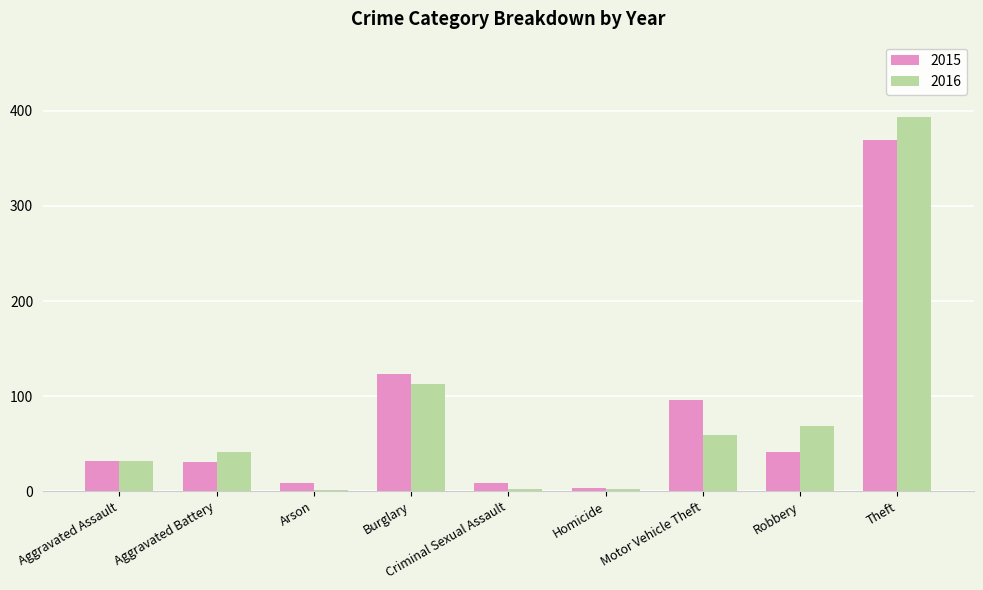

Which series changed the most between Aggravated Battery and Theft?

2016